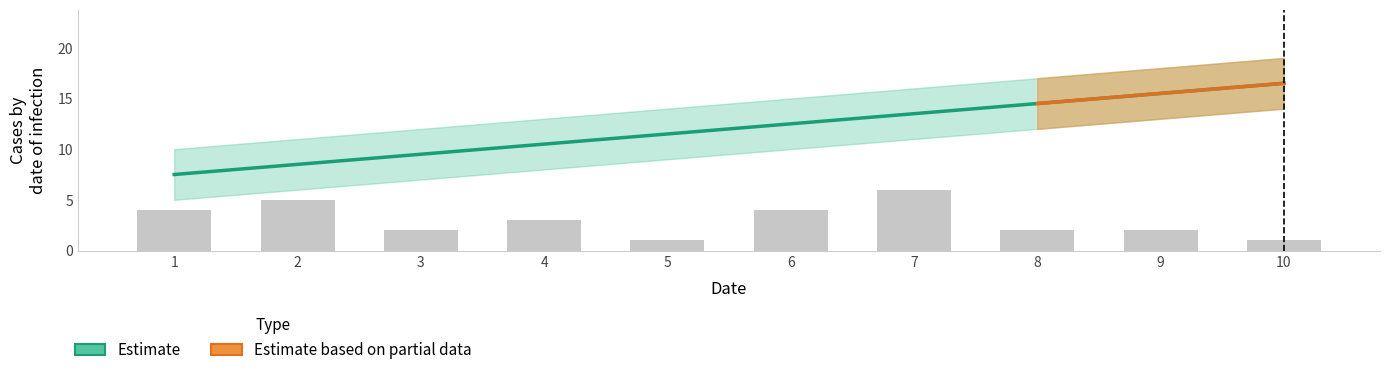

Count the number of data series in this chart.

2